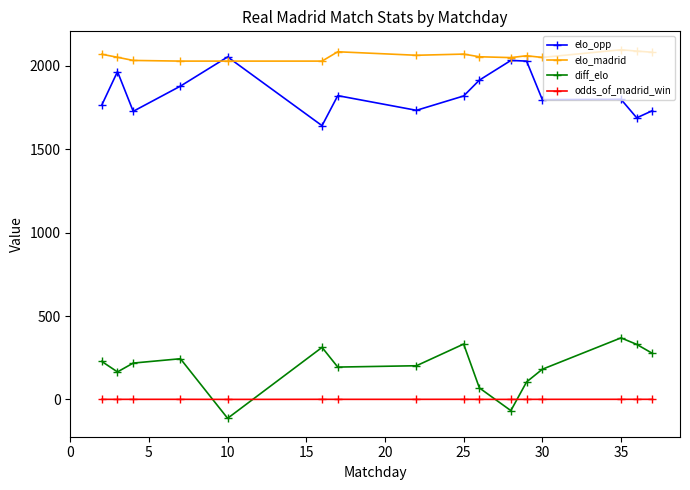

What is the value of the odds_of_madrid_win point at the 15th from the left?

0.8